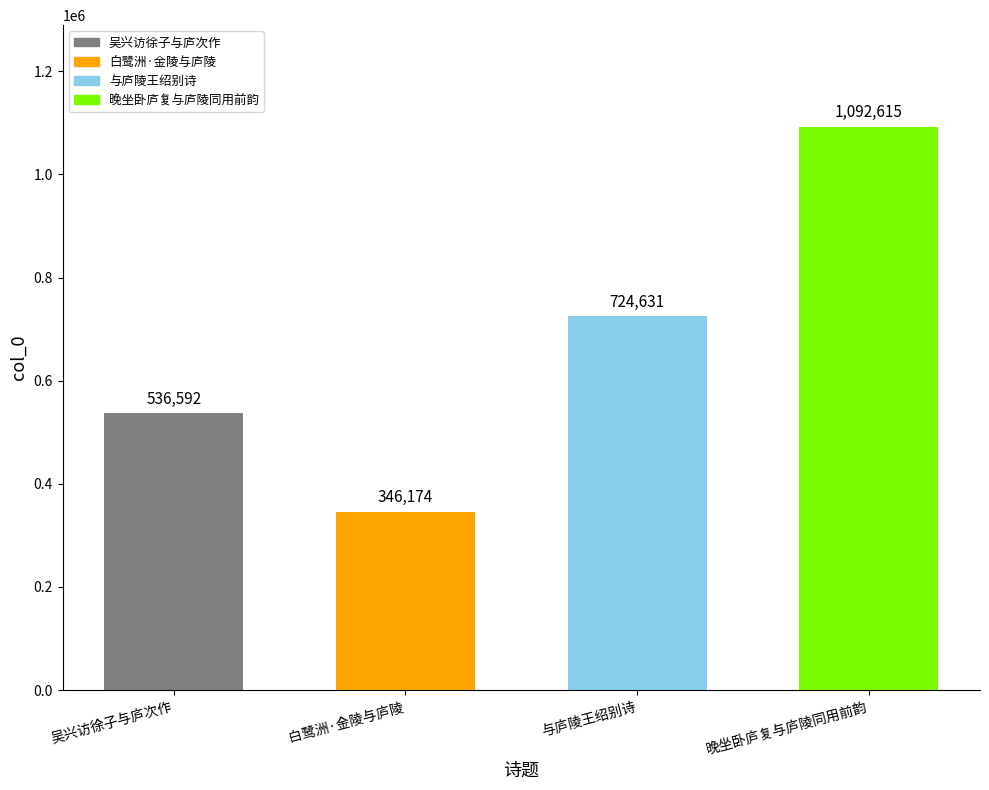

What is the value of the 4th bar from the left?

1092615